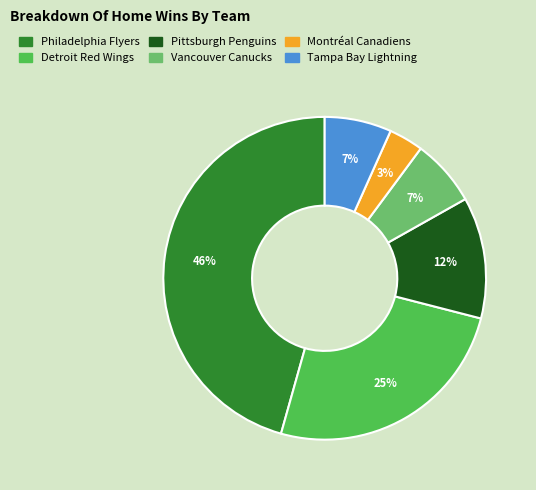

To the nearest percent, what is the average slice percentage?

17%